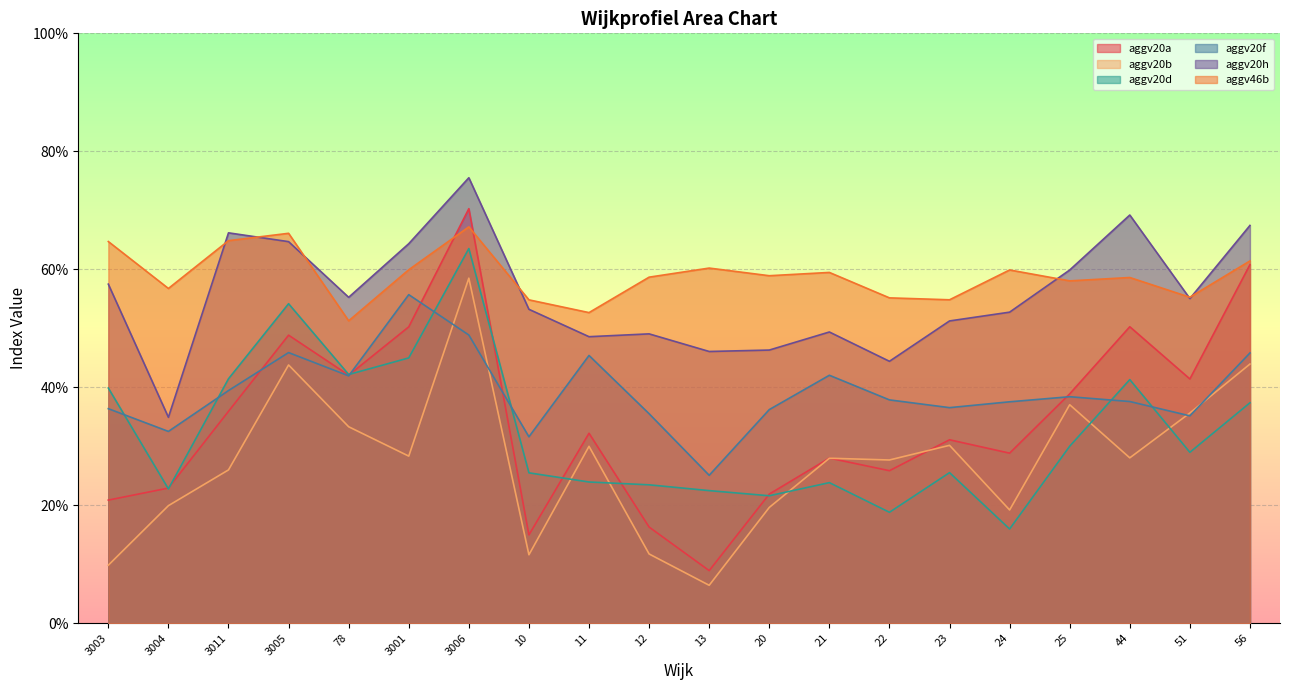

True or false: aggv20d has more than 2 interior local peaks.

True